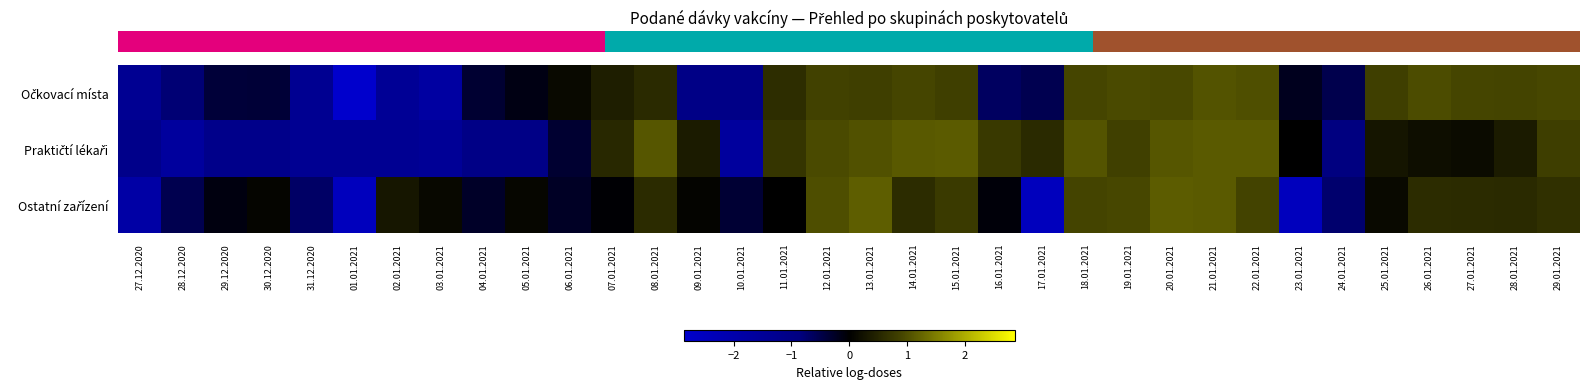

Which series has the largest range (max minus min)?

row_0